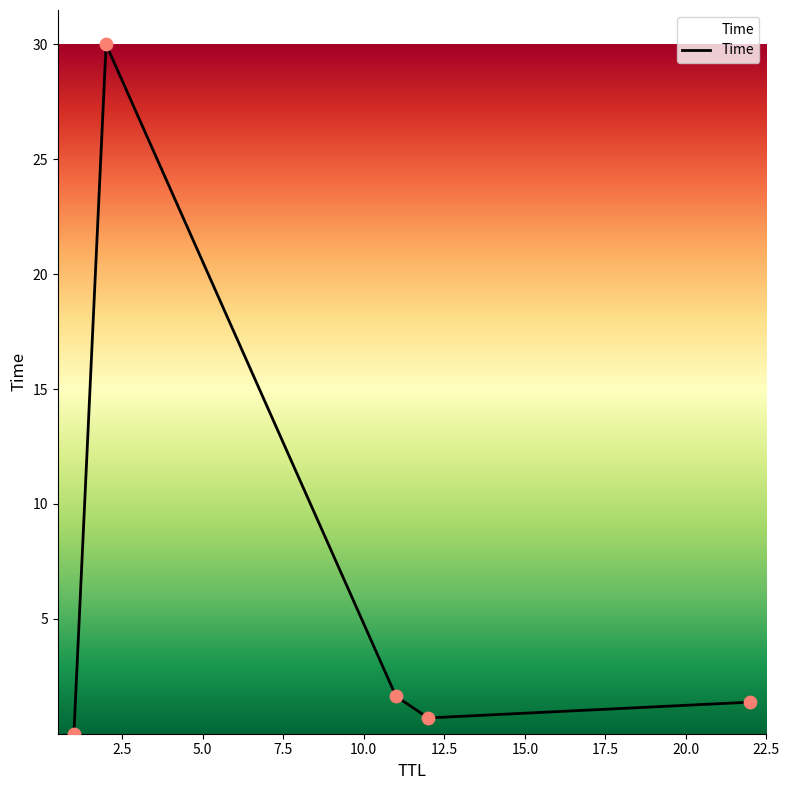

What is the difference between the maximum and minimum values?

30.0